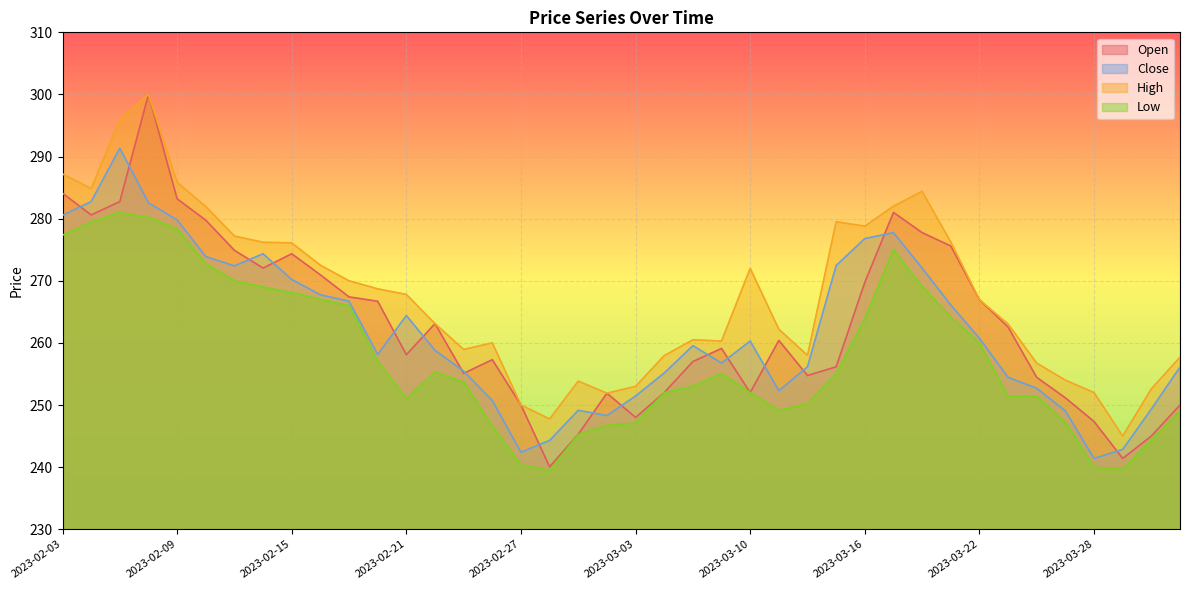

How many values in the Low series are below 255?

20